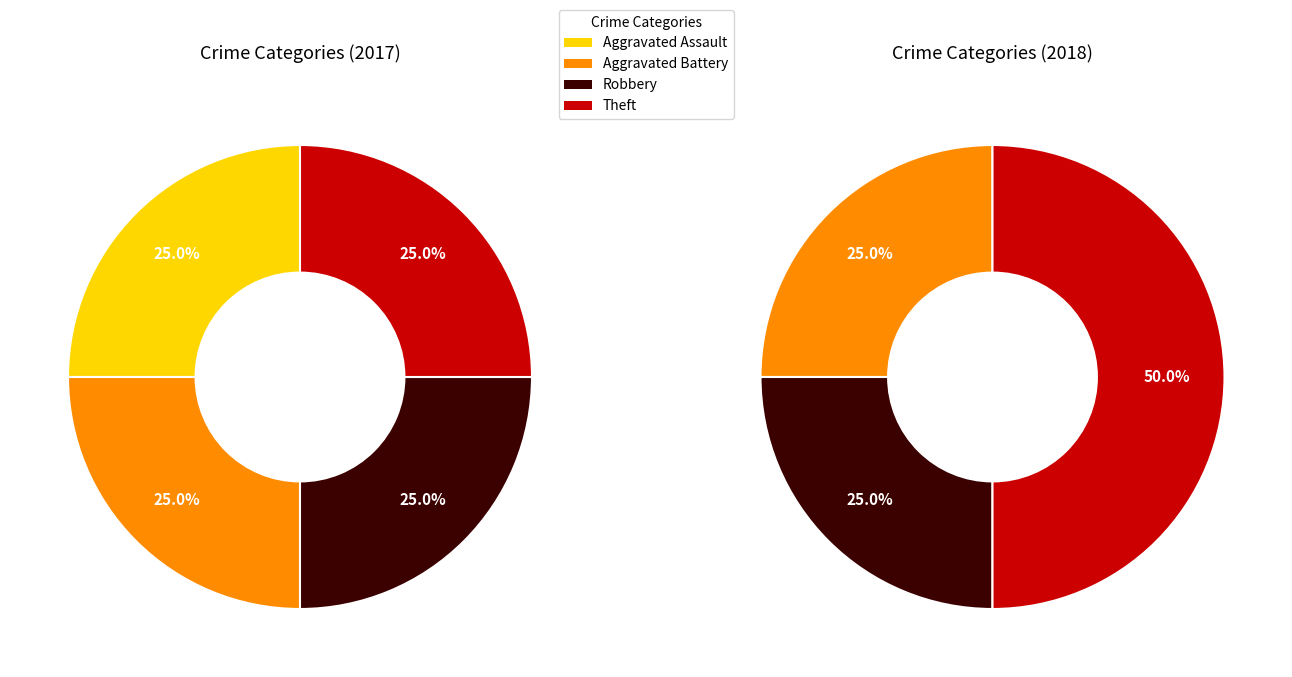

The 4 slice represents 50% of the pie. True or false?

True